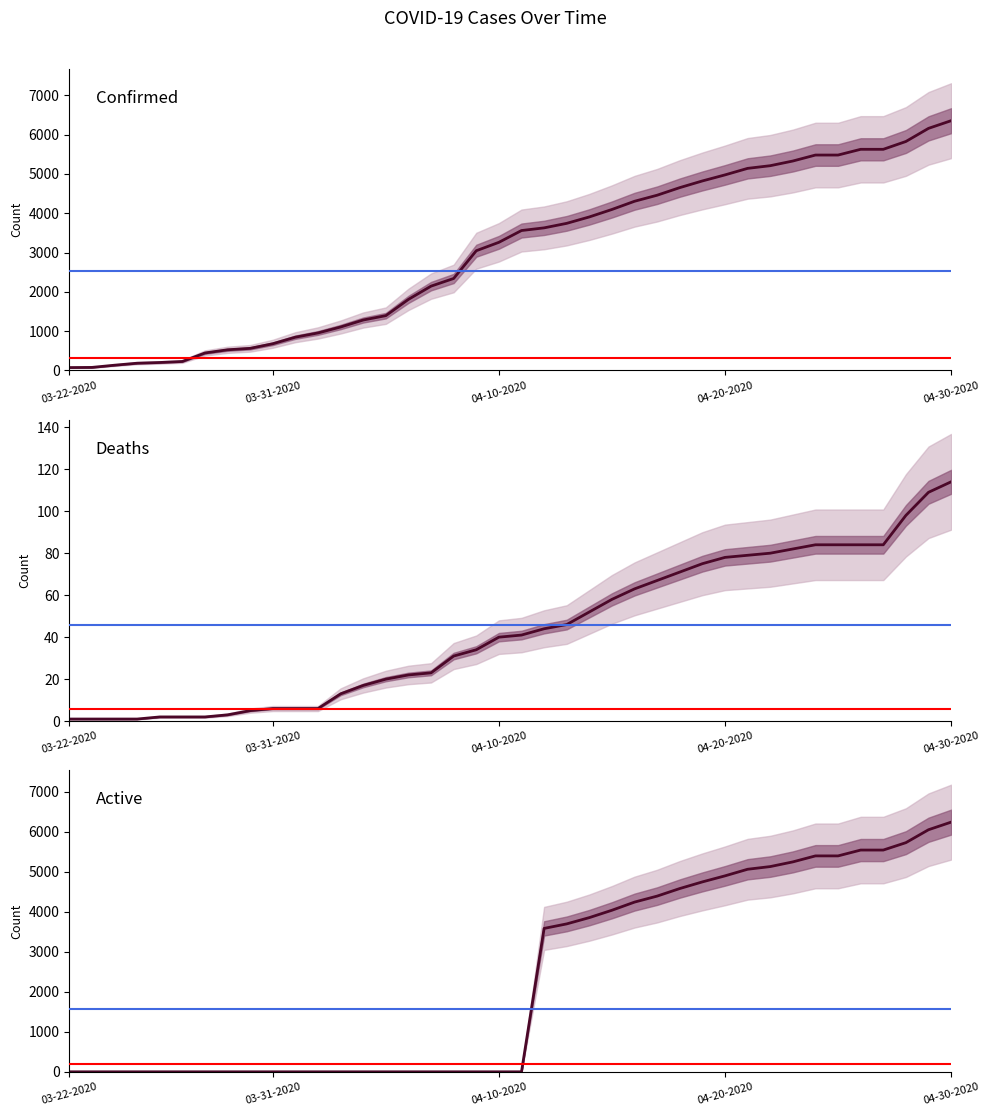

Is the value of Active at 36 greater than the value of Deaths at 10?

Yes